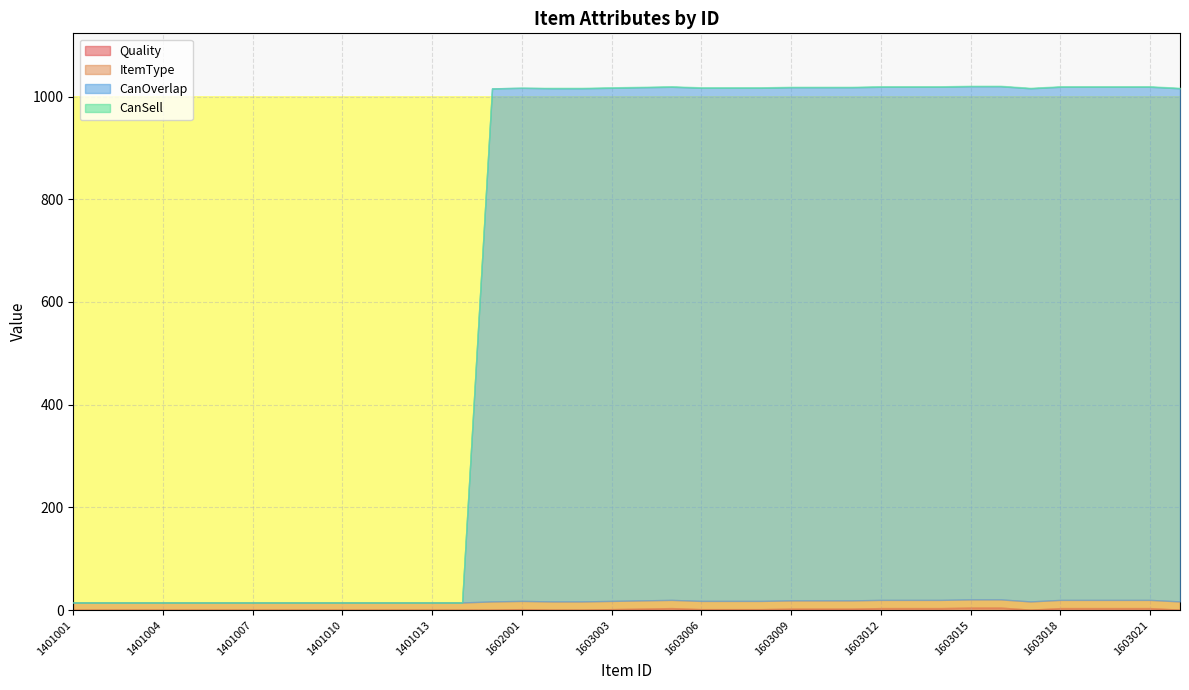

What is the total value across all series at 1603016?

1021